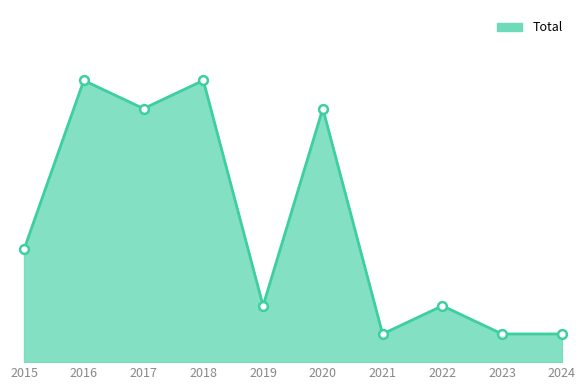

What is the change in value from 2015 to 2016?

+6